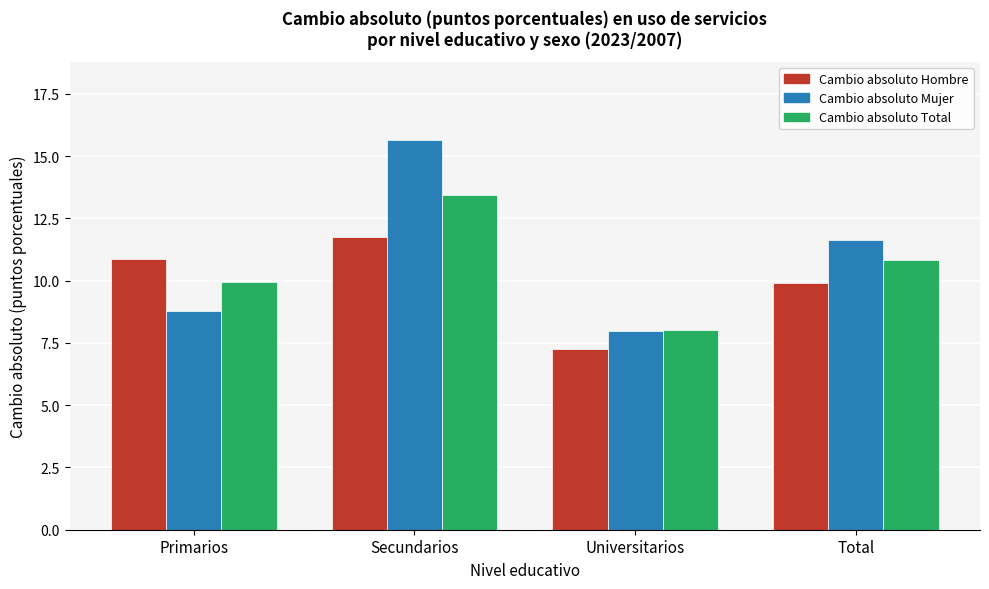

Reading left to right, what are all the values shown in this chart?

Cambio absoluto Hombre: 10.9	11.8	7.3	9.9
Cambio absoluto Mujer: 8.8	15.7	8.0	11.6
Cambio absoluto Total: 9.9	13.4	8.0	10.8